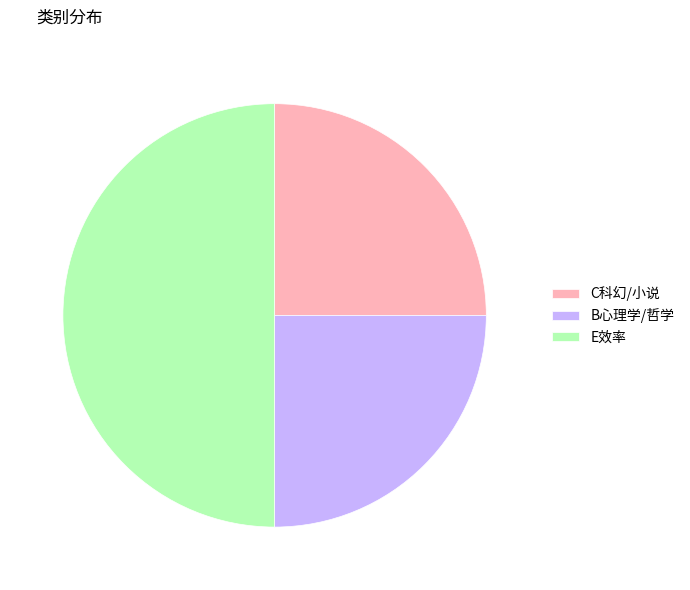

Count the number of slices in the pie.

3